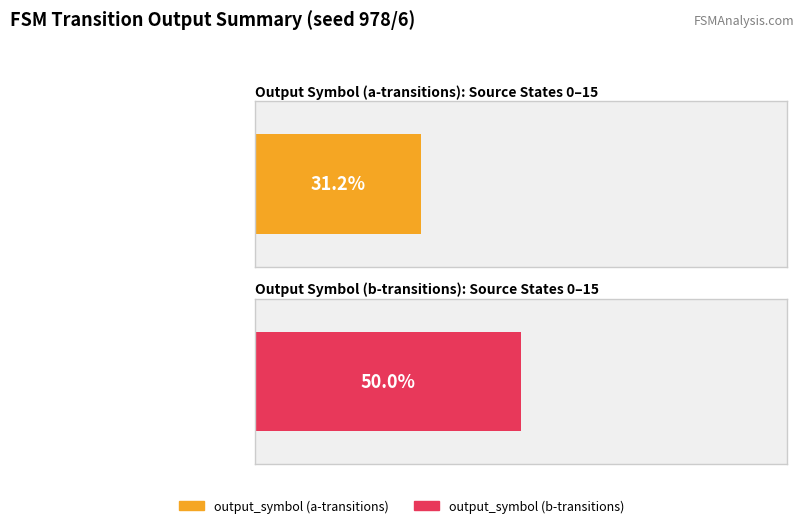

The output_symbol (b-transitions) series shows 0 at 12. True or false?

False